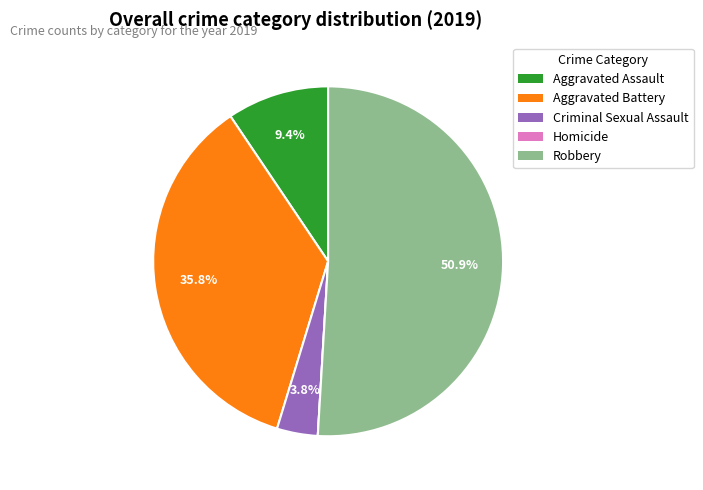

Does Robbery represent more than half of the total?

Yes